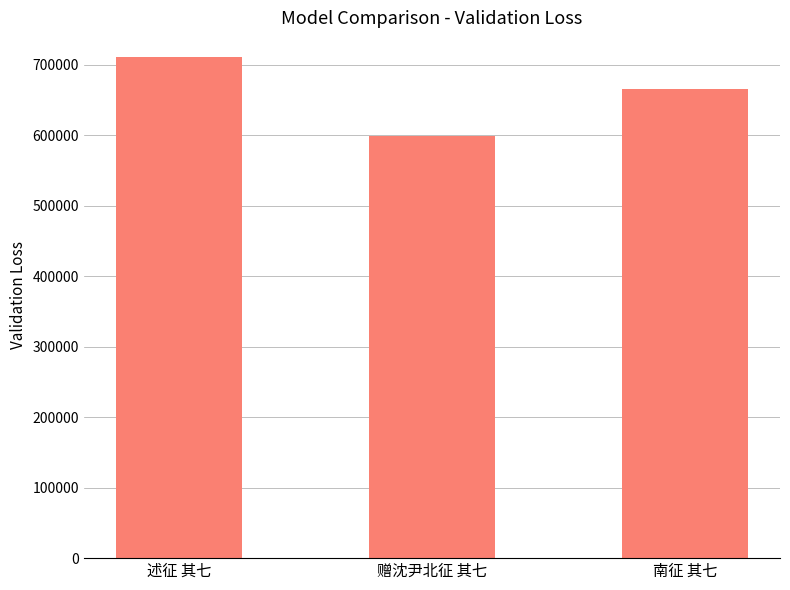

What is the change in value from 述征 其七 to 赠沈尹北征 其七?

-111279